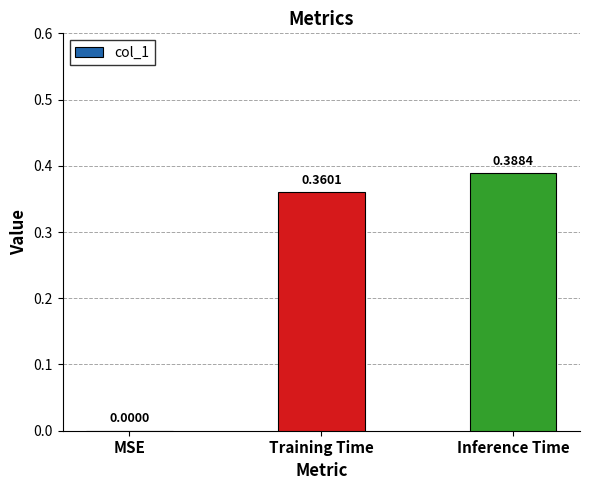

What is the sum of all values?

0.7